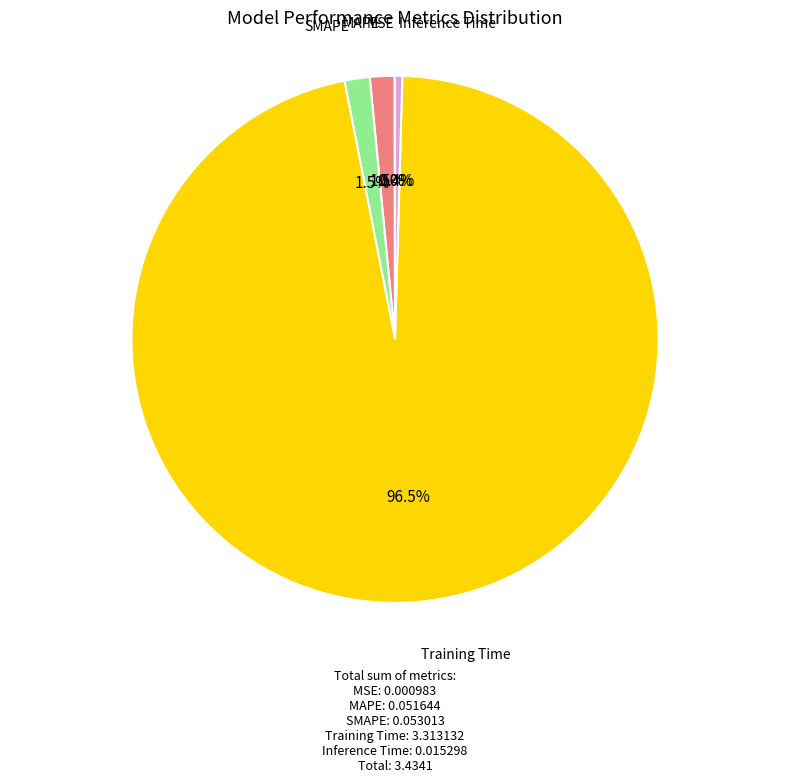

Is Training Time the majority of the pie?

Yes